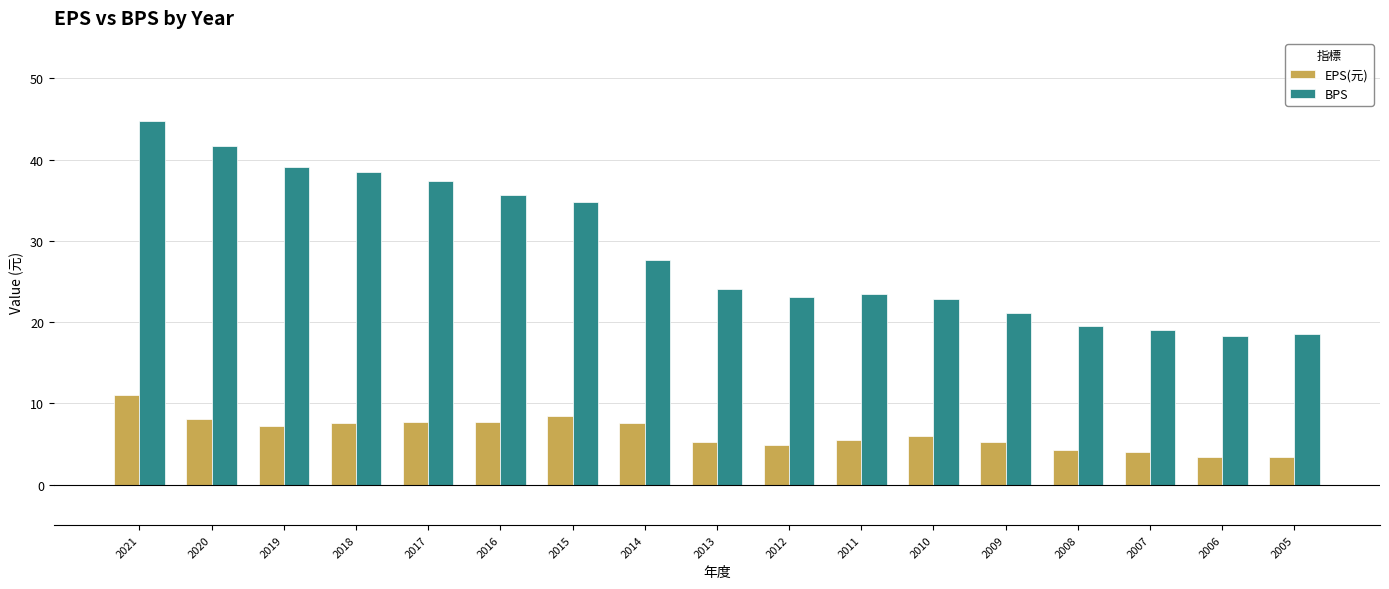

List the series in order of their peak value, lowest first.

EPS(元), BPS